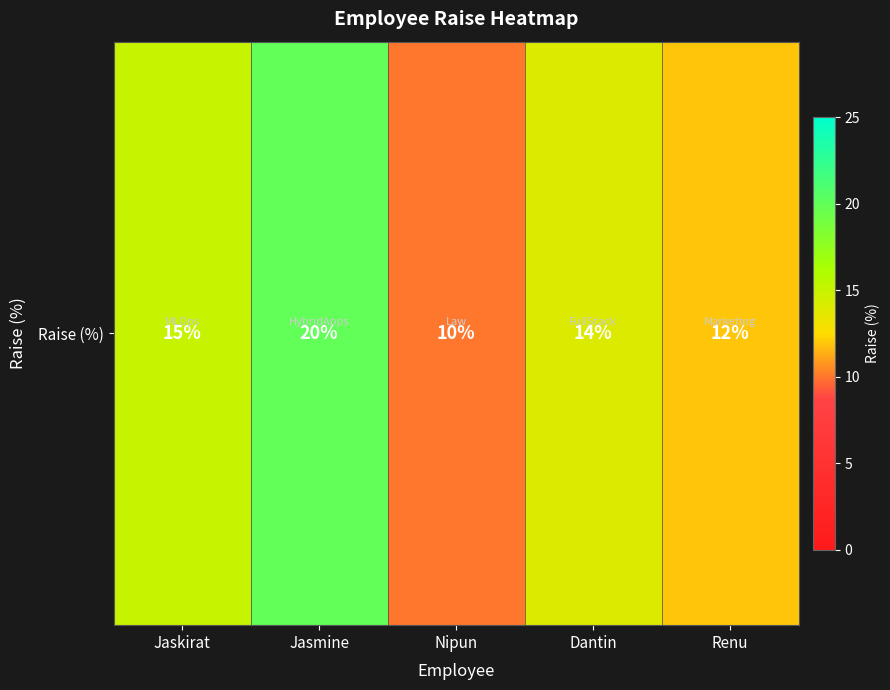

Rank the categories by value from highest to lowest.

Jasmine, Jaskirat, Dantin, Renu, Nipun